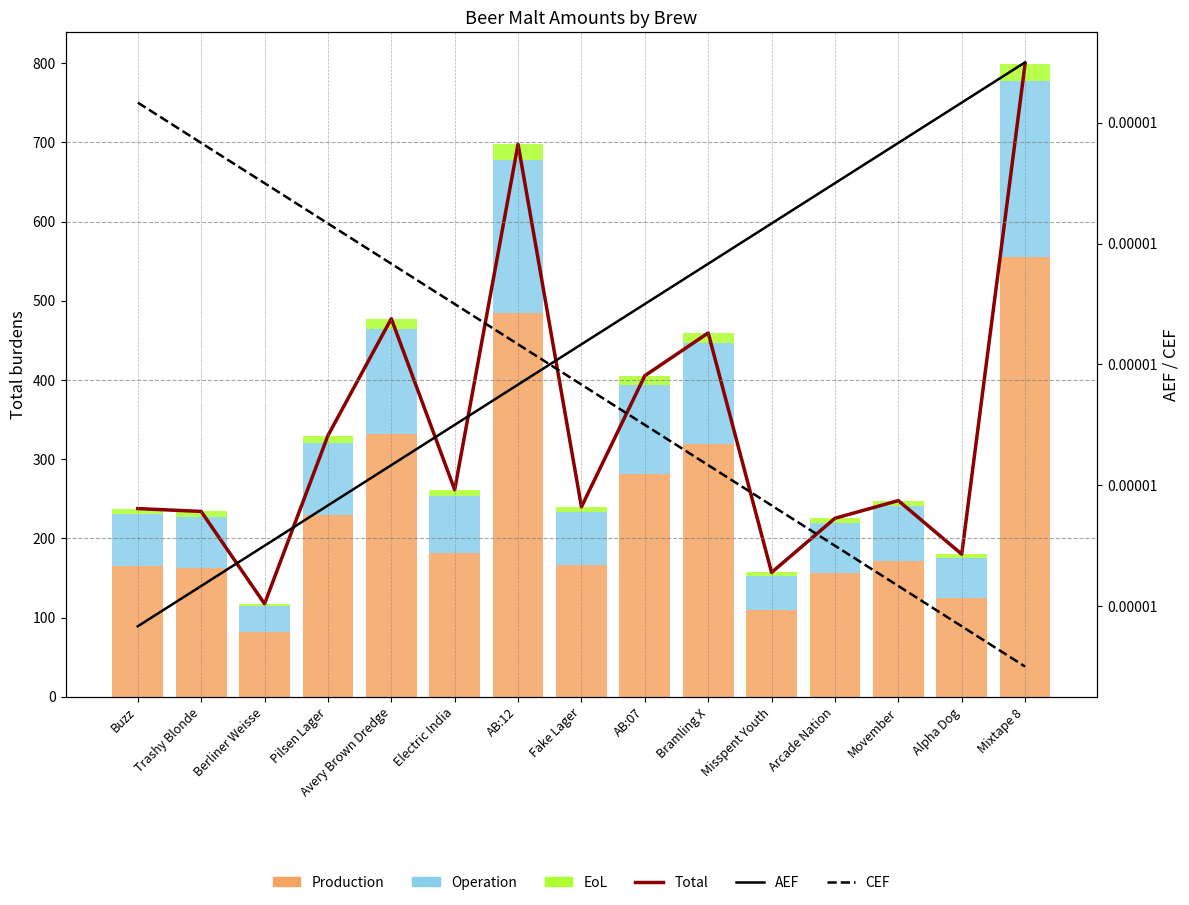

What are all the series names shown in the legend?

Total, Production, Operation, EoL, AEF, CEF